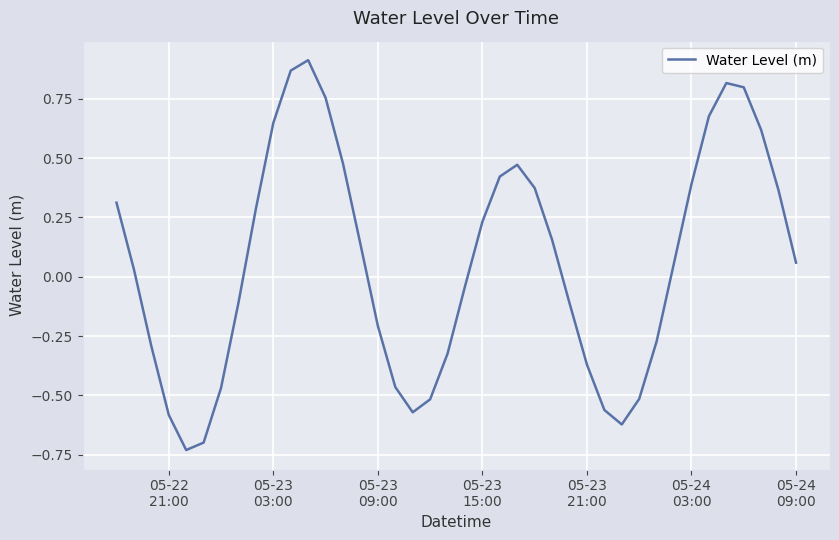

What is the difference between the maximum and minimum values?

1.6